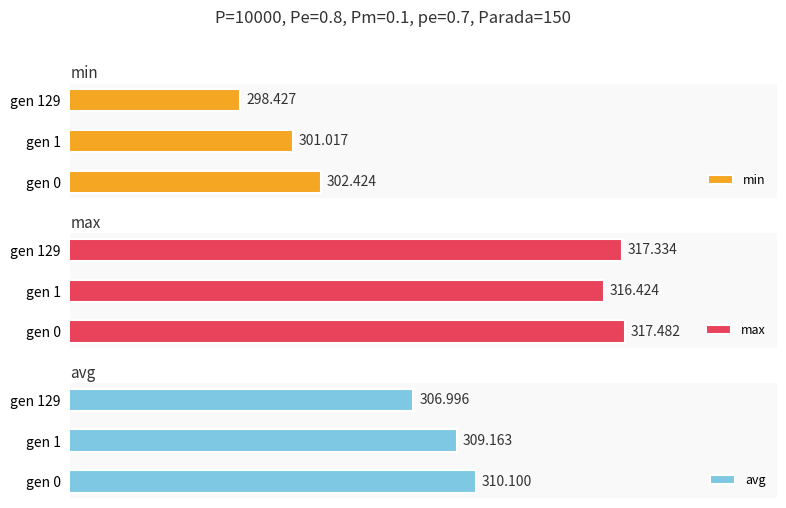

How many values in the min series are below 301?

1